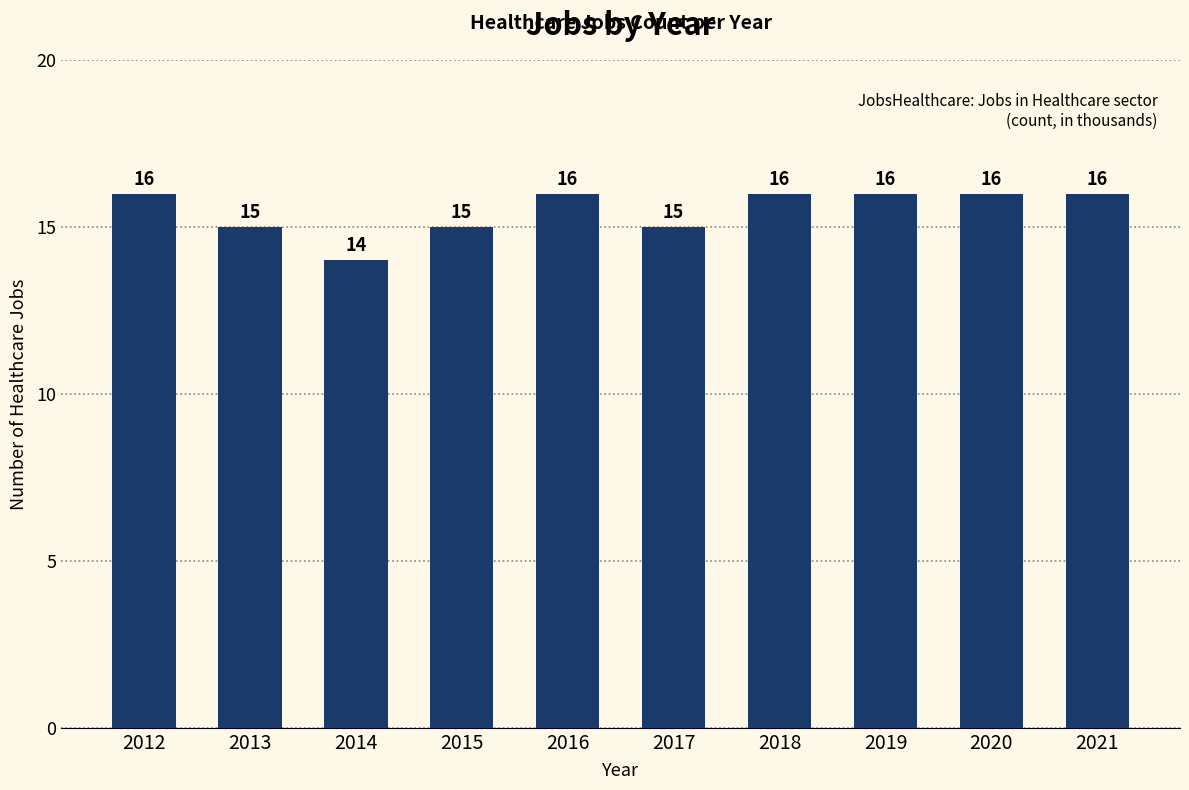

What is the sum of all values?

155